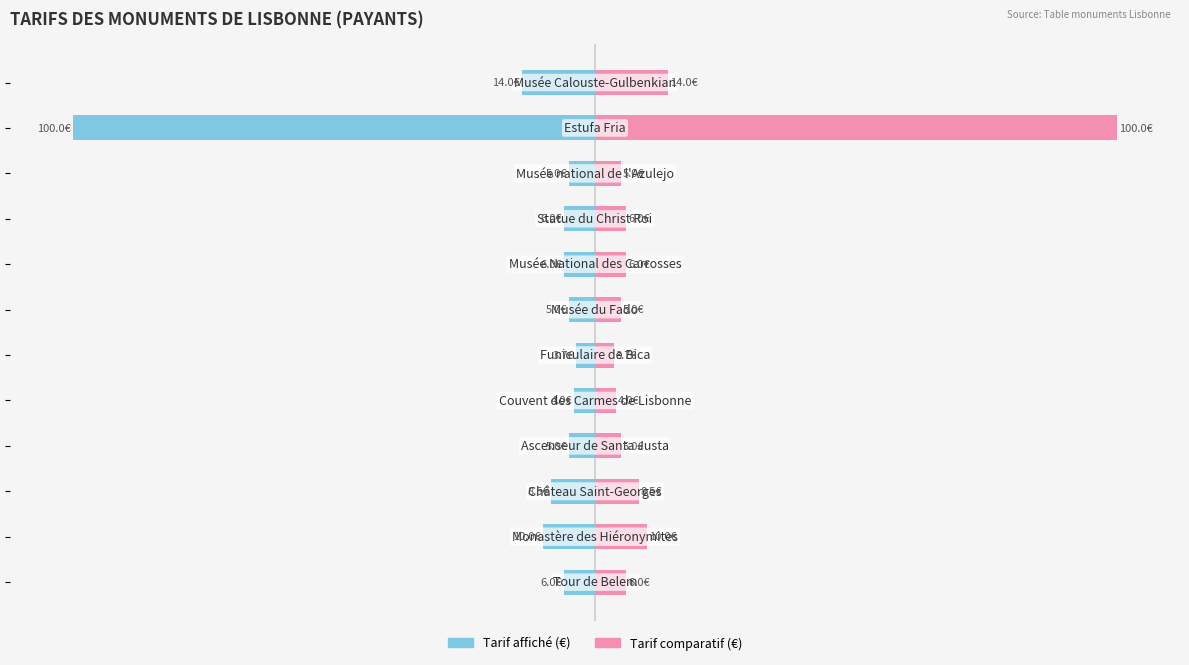

How many bars are there in each group?

2